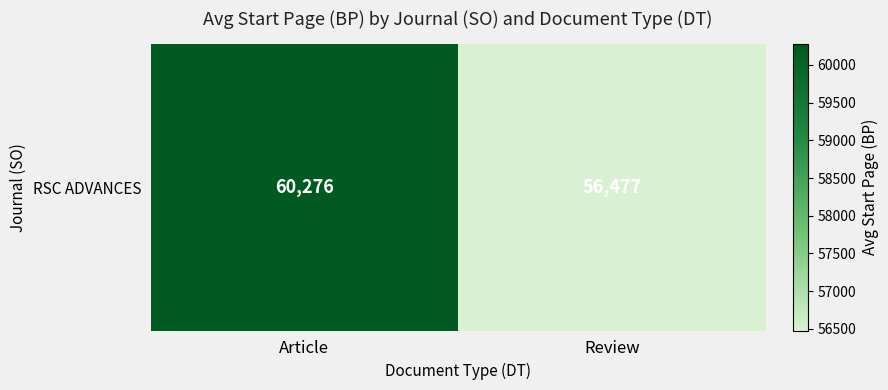

Count the number of categories in the chart.

2